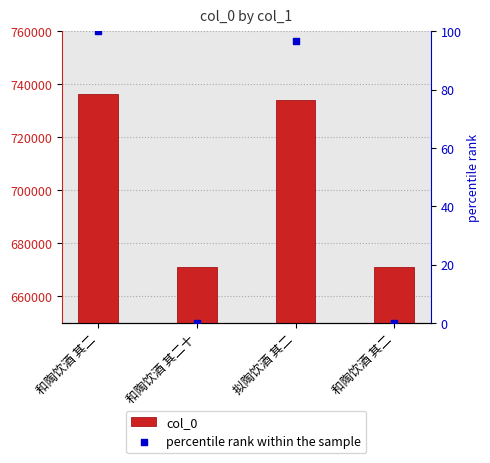

Which series has the largest total across all categories?

col_0